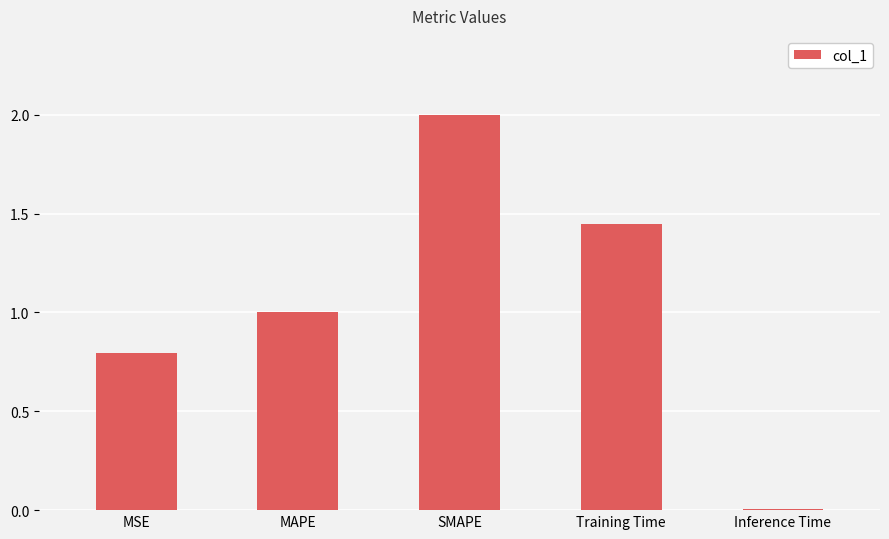

List the labels in order of value, smallest first.

Inference Time, MSE, MAPE, Training Time, SMAPE